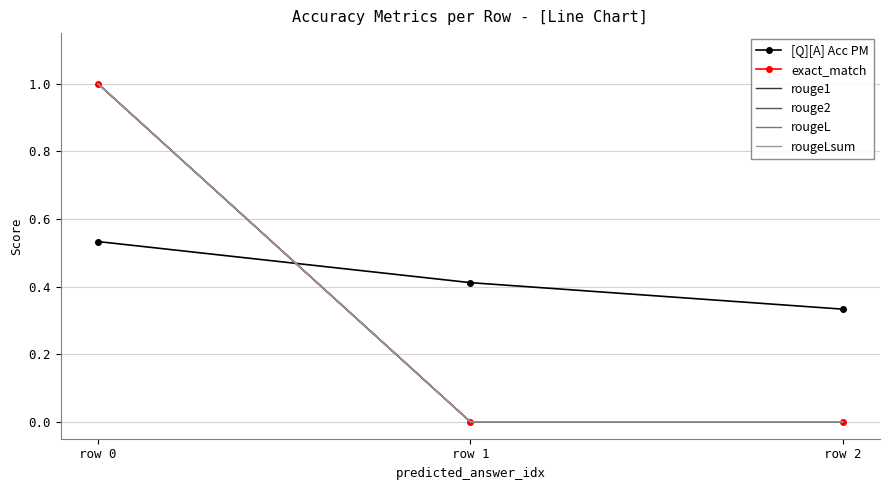

Where is [Q][A] Acc PM nearest to the value 0?

row 2